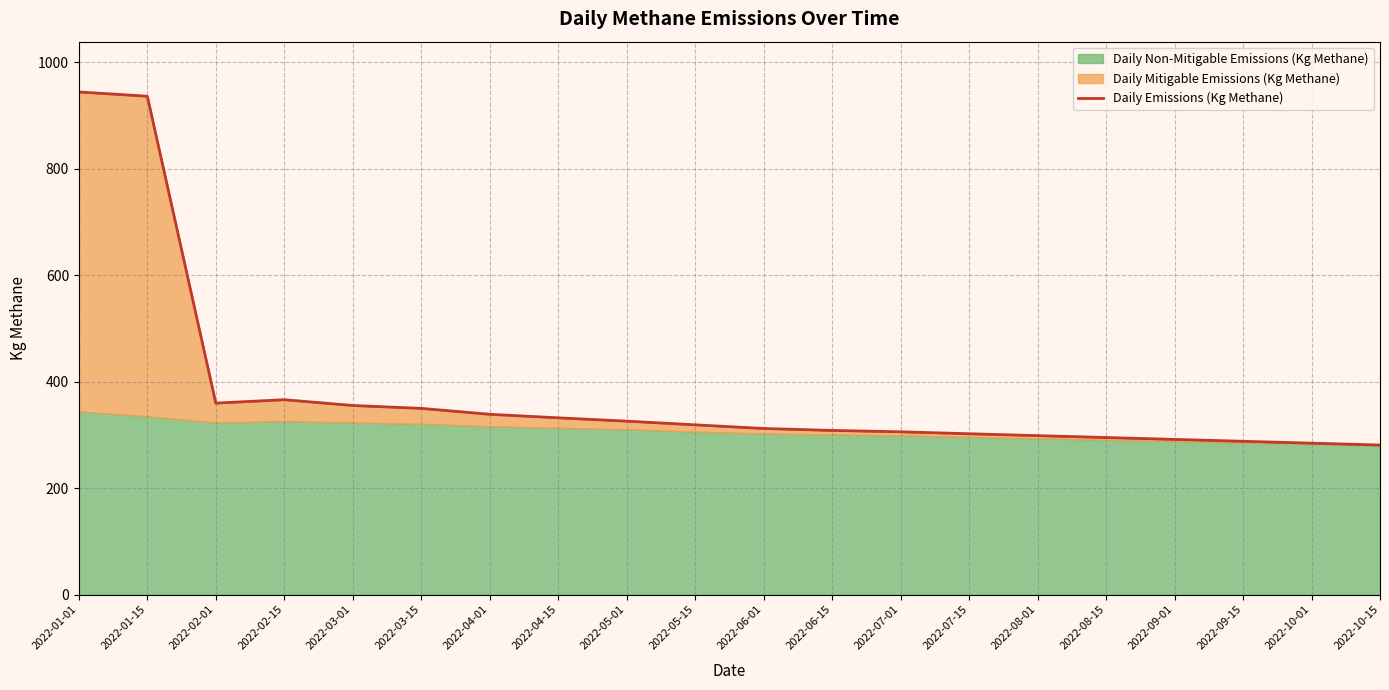

Approximately how many times larger is the value at 2022-07-15 compared to 2022-02-01?

0.8